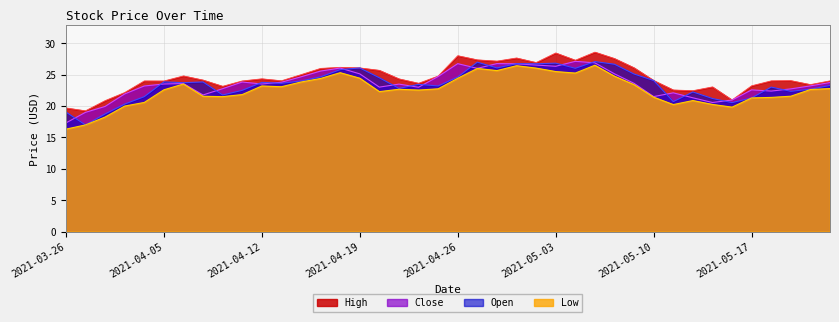

True or false: Open and High cross at least once.

False